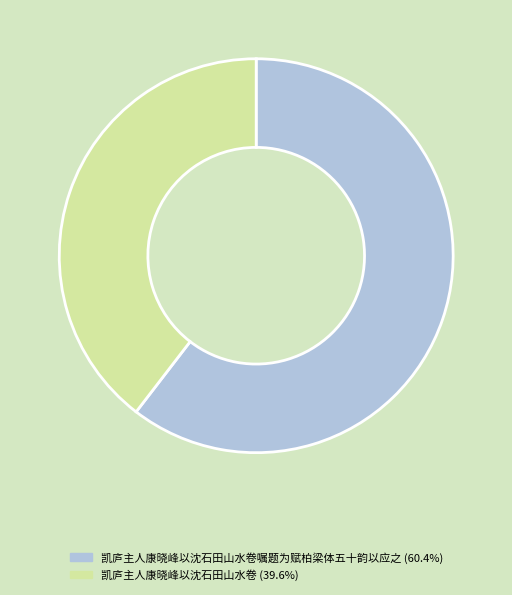

Do 凯庐主人康晓峰以沈石田山水卷嘱题为赋柏梁体五十韵以应之 (60.4%) and 凯庐主人康晓峰以沈石田山水卷 (39.6%) together represent more than half of the pie?

Yes